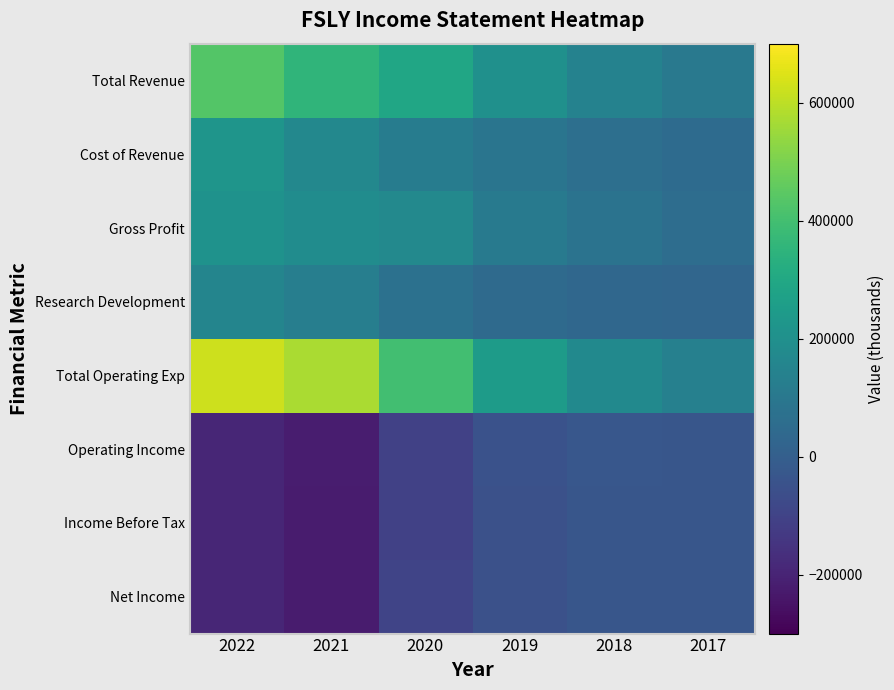

Between 2017 and 2022, which is larger?

2022